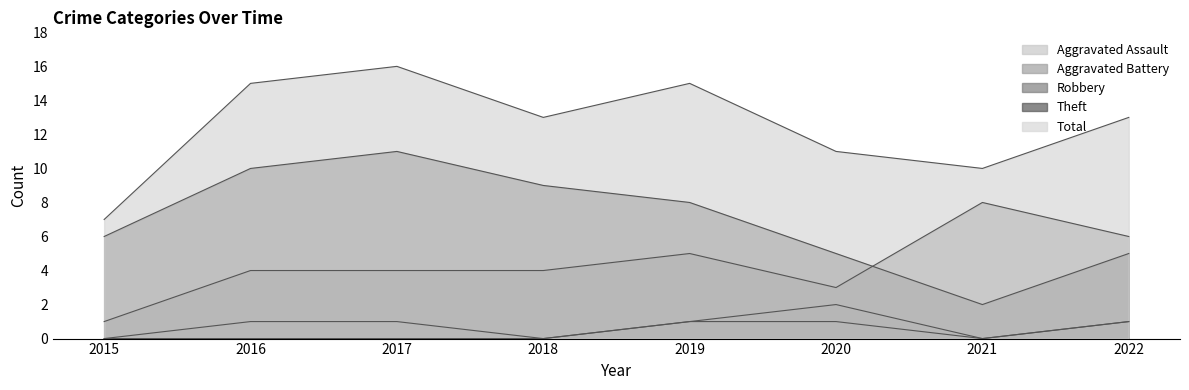

Does the chart display data point markers on the line(s)?

No